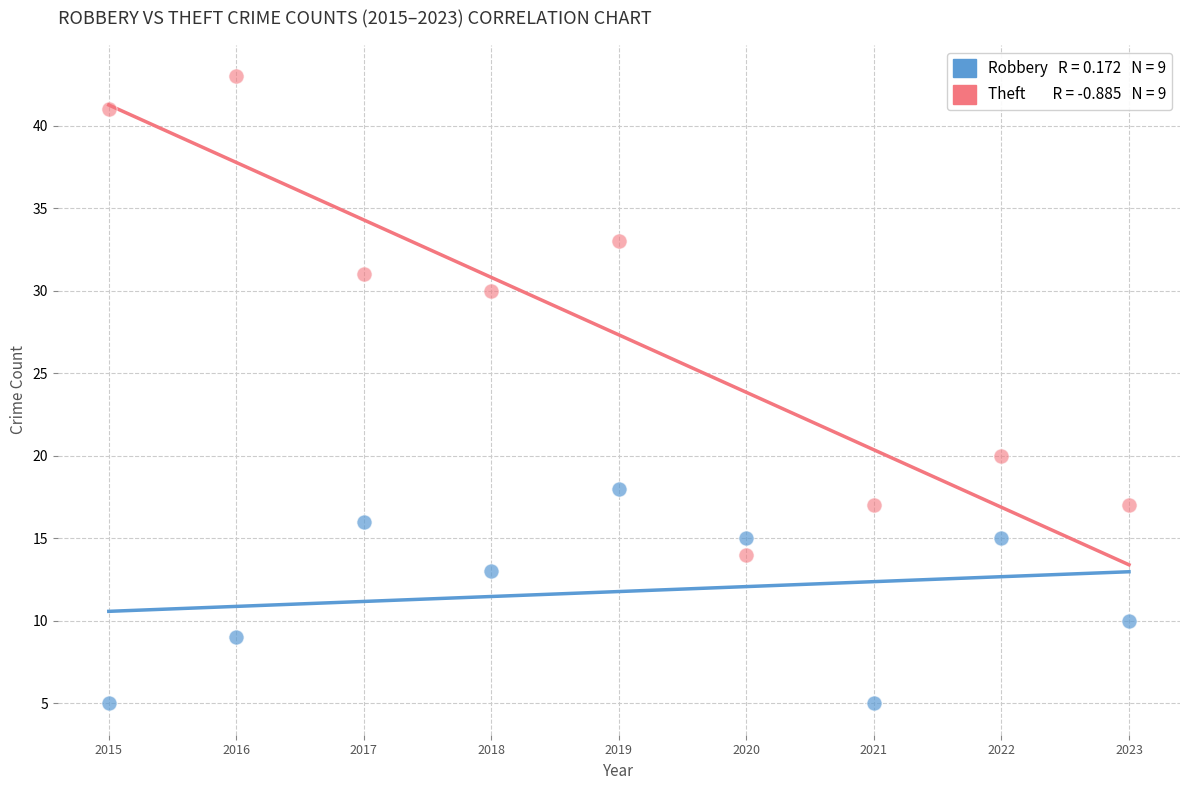

Across all series, what Y value is closest to 24?

20